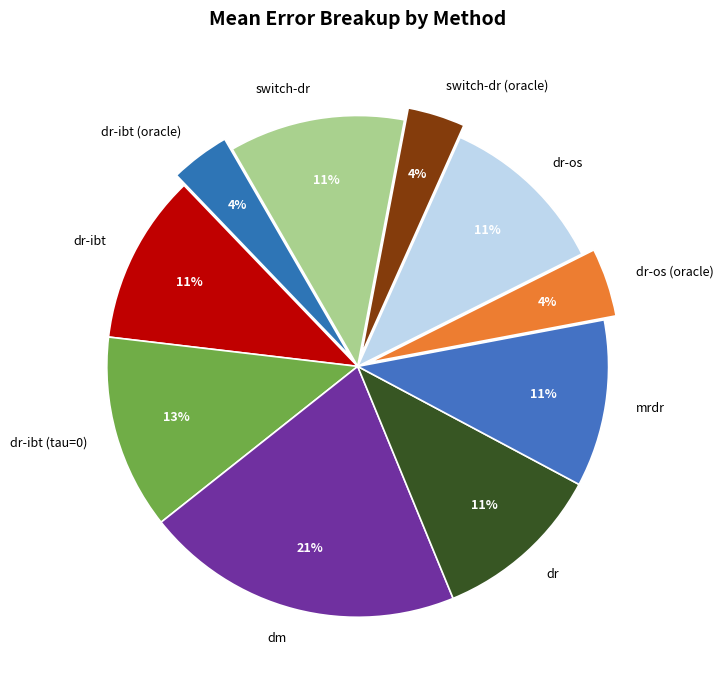

Which category has the biggest portion of the pie?

dm